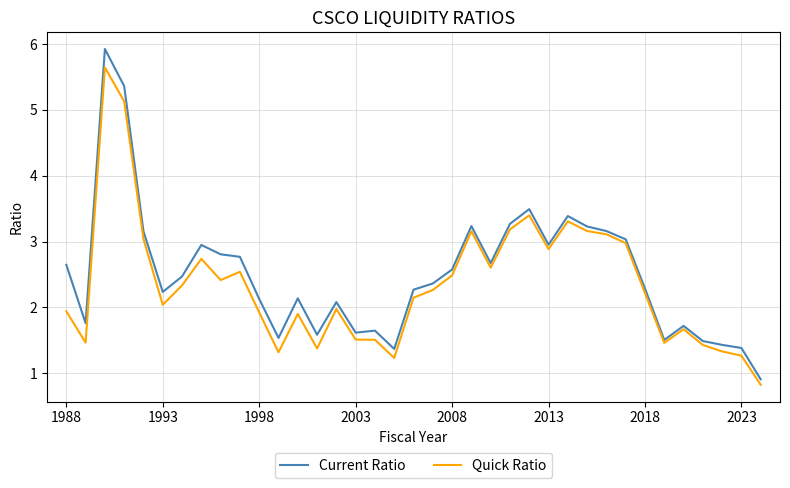

List the series in order of their peak value, highest first.

Current Ratio, Quick Ratio